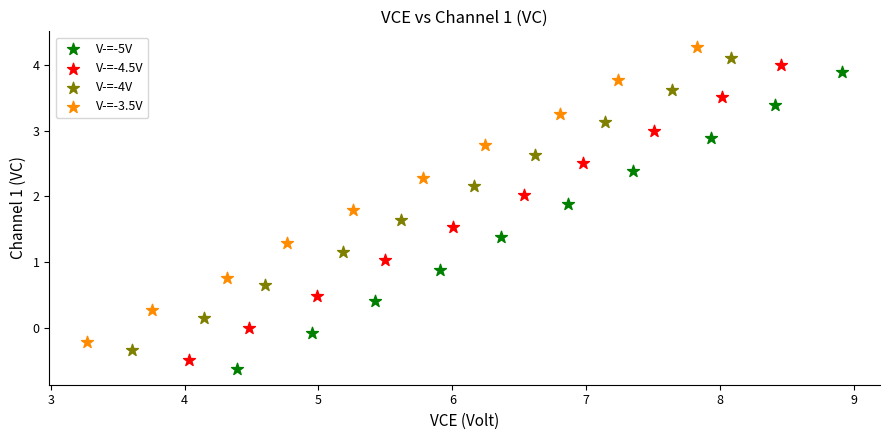

Which series contains the highest Y value?

V-=-3.5V